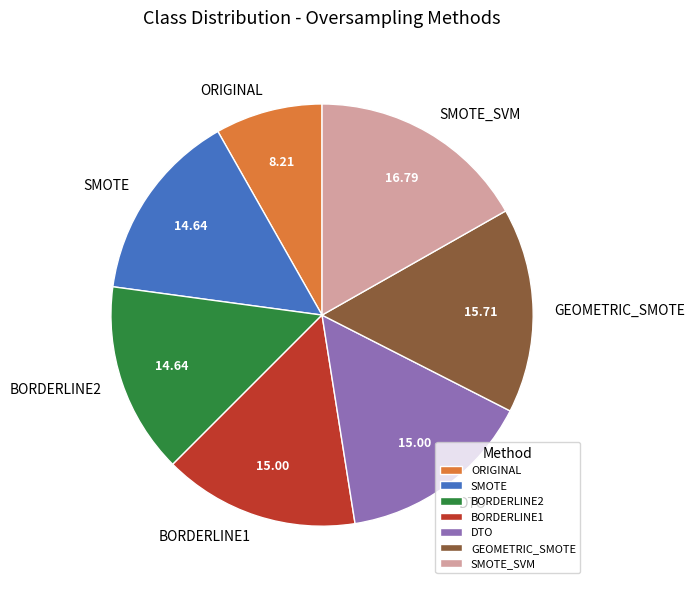

Do SMOTE and GEOMETRIC_SMOTE together represent more than half of the pie?

No